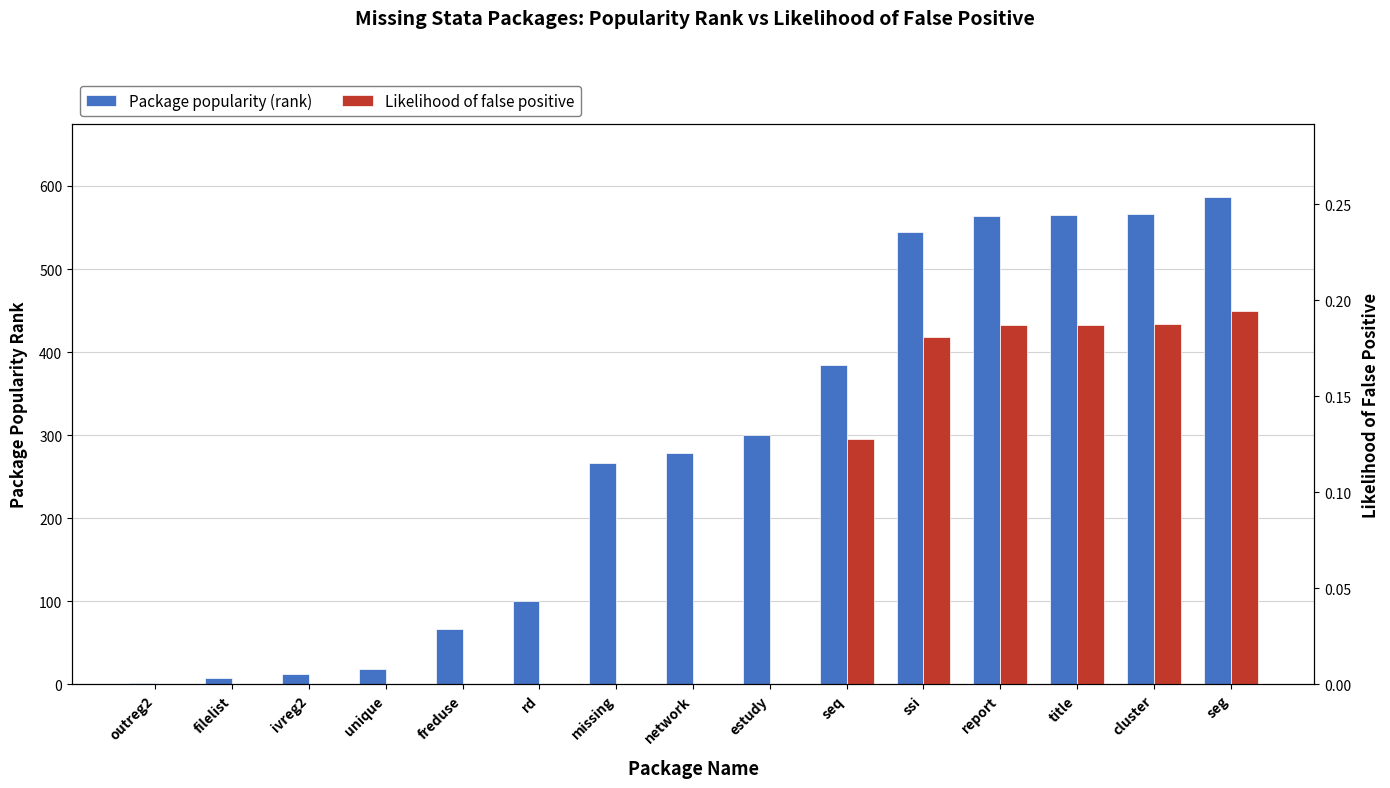

Which category has the lowest value in the Package popularity (rank) series?

outreg2